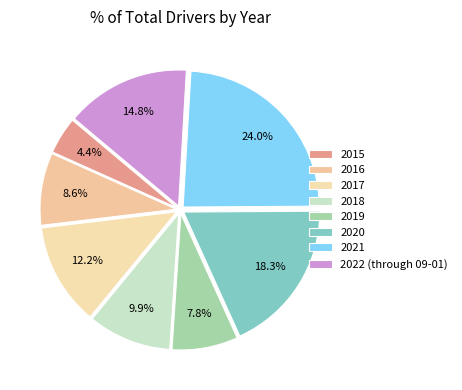

What percentage do 2016 and 2015 together represent?

13.0%